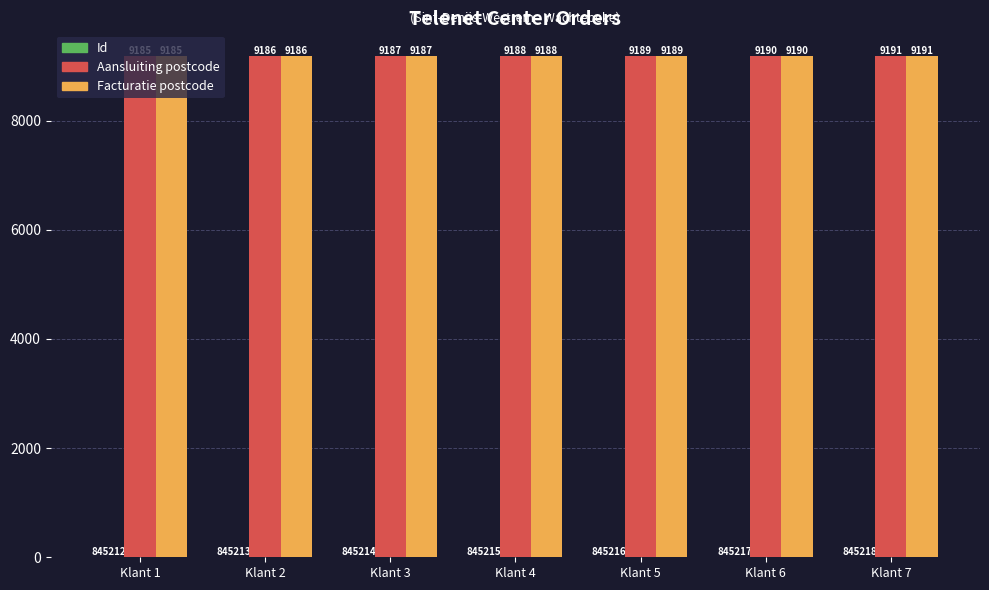

At which category is the sum across all series the highest?

Klant 7